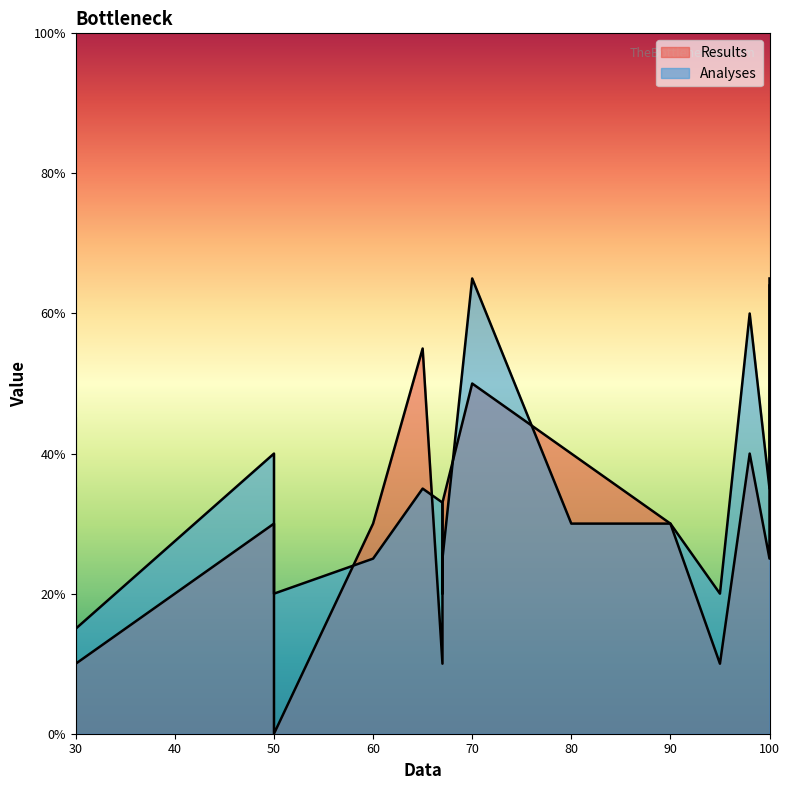

Does the chart display data point markers on the line(s)?

No